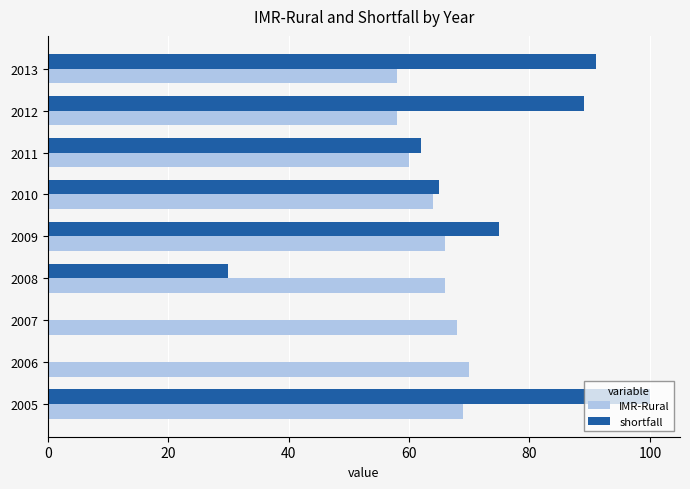

What is the highest value of the shortfall series?

100